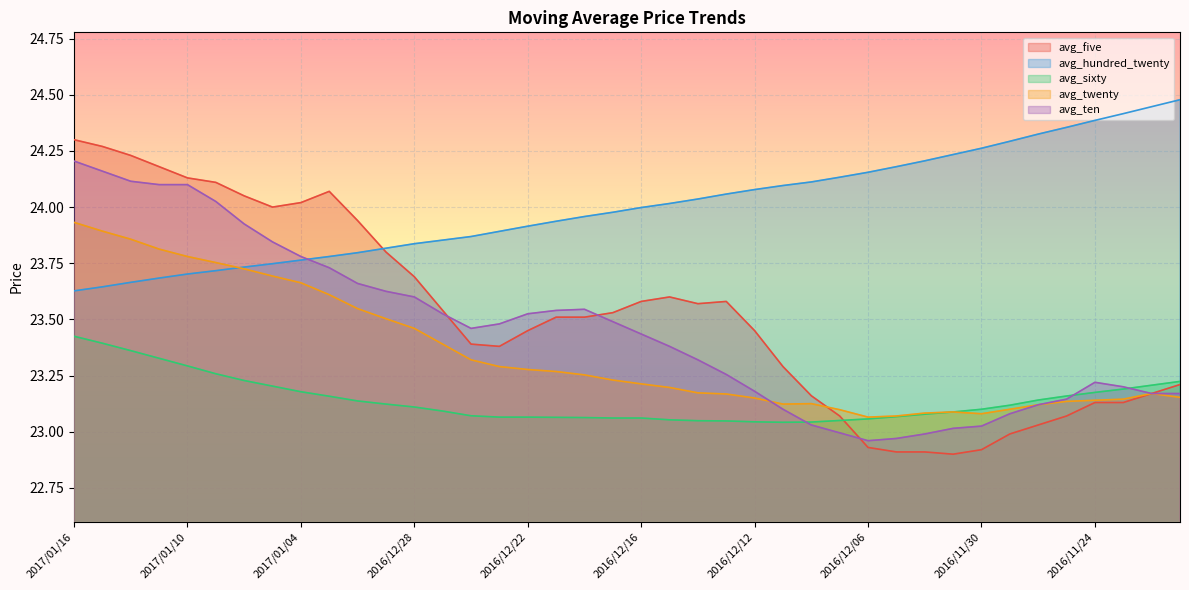

Reading left to right, what are all the values shown in this chart?

avg_five: 2017/01/16=24.3	2017/01/13=24.3	2017/01/12=24.2	2017/01/11=24.2	2017/01/10=24.1	2017/01/09=24.1	2017/01/06=24.1	2017/01/05=24.0	2017/01/04=24.0	2017/01/03=24.1	2016/12/30=23.9	2016/12/29=23.8	2016/12/28=23.7	2016/12/27=23.5	2016/12/26=23.4	2016/12/23=23.4	2016/12/22=23.4	2016/12/21=23.5	2016/12/20=23.5	2016/12/19=23.5	2016/12/16=23.6	2016/12/15=23.6	2016/12/14=23.6	2016/12/13=23.6	2016/12/12=23.4	2016/12/09=23.3	2016/12/08=23.2	2016/12/07=23.1	2016/12/06=22.9	2016/12/05=22.9	2016/12/02=22.9	2016/12/01=22.9	2016/11/30=22.9	2016/11/29=23.0	2016/11/28=23.0	2016/11/25=23.1	2016/11/24=23.1	2016/11/23=23.1	2016/11/22=23.2	2016/11/21=23.2
avg_hundred_twenty: 2017/01/16=23.6	2017/01/13=23.6	2017/01/12=23.7	2017/01/11=23.7	2017/01/10=23.7	2017/01/09=23.7	2017/01/06=23.7	2017/01/05=23.7	2017/01/04=23.8	2017/01/03=23.8	2016/12/30=23.8	2016/12/29=23.8	2016/12/28=23.8	2016/12/27=23.9	2016/12/26=23.9	2016/12/23=23.9	2016/12/22=23.9	2016/12/21=23.9	2016/12/20=24.0	2016/12/19=24.0	2016/12/16=24.0	2016/12/15=24.0	2016/12/14=24.0	2016/12/13=24.1	2016/12/12=24.1	2016/12/09=24.1	2016/12/08=24.1	2016/12/07=24.1	2016/12/06=24.2	2016/12/05=24.2	2016/12/02=24.2	2016/12/01=24.2	2016/11/30=24.3	2016/11/29=24.3	2016/11/28=24.3	2016/11/25=24.4	2016/11/24=24.4	2016/11/23=24.4	2016/11/22=24.4	2016/11/21=24.5
avg_sixty: 2017/01/16=23.4	2017/01/13=23.4	2017/01/12=23.4	2017/01/11=23.3	2017/01/10=23.3	2017/01/09=23.3	2017/01/06=23.2	2017/01/05=23.2	2017/01/04=23.2	2017/01/03=23.2	2016/12/30=23.1	2016/12/29=23.1	2016/12/28=23.1	2016/12/27=23.1	2016/12/26=23.1	2016/12/23=23.1	2016/12/22=23.1	2016/12/21=23.1	2016/12/20=23.1	2016/12/19=23.1	2016/12/16=23.1	2016/12/15=23.1	2016/12/14=23.0	2016/12/13=23.0	2016/12/12=23.0	2016/12/09=23.0	2016/12/08=23.0	2016/12/07=23.1	2016/12/06=23.1	2016/12/05=23.1	2016/12/02=23.1	2016/12/01=23.1	2016/11/30=23.1	2016/11/29=23.1	2016/11/28=23.1	2016/11/25=23.2	2016/11/24=23.2	2016/11/23=23.2	2016/11/22=23.2	2016/11/21=23.2
avg_twenty: 2017/01/16=23.9	2017/01/13=23.9	2017/01/12=23.9	2017/01/11=23.8	2017/01/10=23.8	2017/01/09=23.8	2017/01/06=23.7	2017/01/05=23.7	2017/01/04=23.7	2017/01/03=23.6	2016/12/30=23.5	2016/12/29=23.5	2016/12/28=23.5	2016/12/27=23.4	2016/12/26=23.3	2016/12/23=23.3	2016/12/22=23.3	2016/12/21=23.3	2016/12/20=23.3	2016/12/19=23.2	2016/12/16=23.2	2016/12/15=23.2	2016/12/14=23.2	2016/12/13=23.2	2016/12/12=23.1	2016/12/09=23.1	2016/12/08=23.1	2016/12/07=23.1	2016/12/06=23.1	2016/12/05=23.1	2016/12/02=23.1	2016/12/01=23.1	2016/11/30=23.1	2016/11/29=23.1	2016/11/28=23.1	2016/11/25=23.1	2016/11/24=23.1	2016/11/23=23.1	2016/11/22=23.2	2016/11/21=23.2
avg_ten: 2017/01/16=24.2	2017/01/13=24.2	2017/01/12=24.1	2017/01/11=24.1	2017/01/10=24.1	2017/01/09=24.0	2017/01/06=23.9	2017/01/05=23.8	2017/01/04=23.8	2017/01/03=23.7	2016/12/30=23.7	2016/12/29=23.6	2016/12/28=23.6	2016/12/27=23.5	2016/12/26=23.5	2016/12/23=23.5	2016/12/22=23.5	2016/12/21=23.5	2016/12/20=23.5	2016/12/19=23.5	2016/12/16=23.4	2016/12/15=23.4	2016/12/14=23.3	2016/12/13=23.3	2016/12/12=23.2	2016/12/09=23.1	2016/12/08=23.0	2016/12/07=23.0	2016/12/06=23.0	2016/12/05=23.0	2016/12/02=23.0	2016/12/01=23.0	2016/11/30=23.0	2016/11/29=23.1	2016/11/28=23.1	2016/11/25=23.1	2016/11/24=23.2	2016/11/23=23.2	2016/11/22=23.2	2016/11/21=23.2